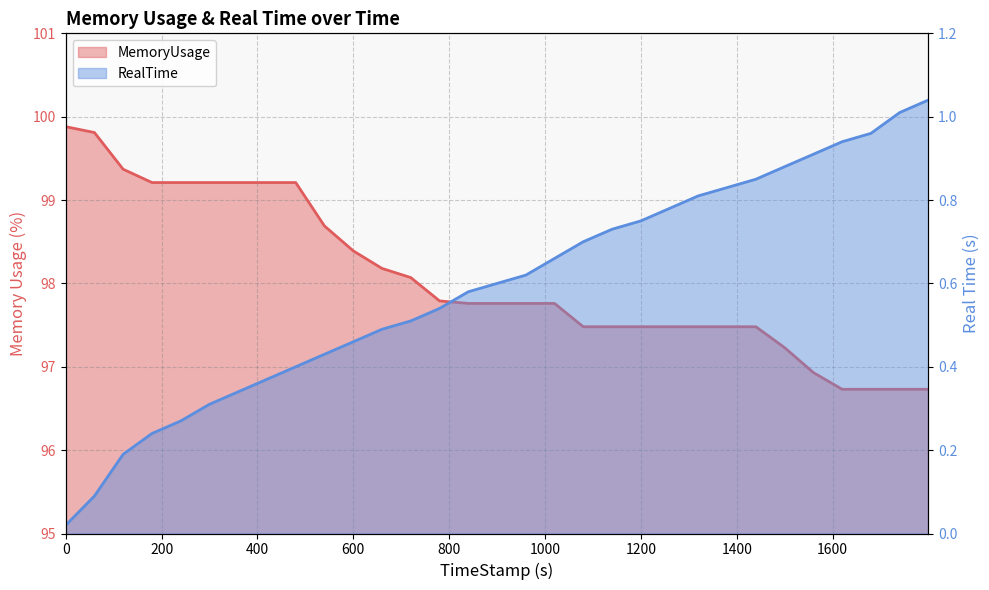

Between 1259.78 and 1560.0, which series saw the biggest shift?

MemoryUsage